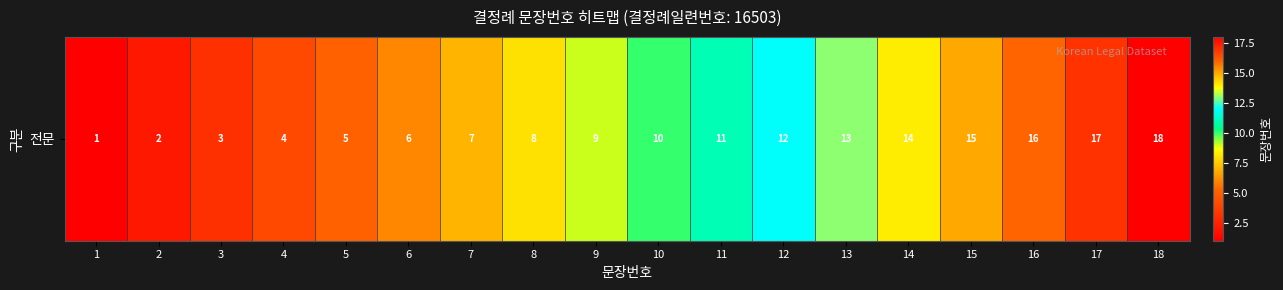

What is the approximate value at 10?

10